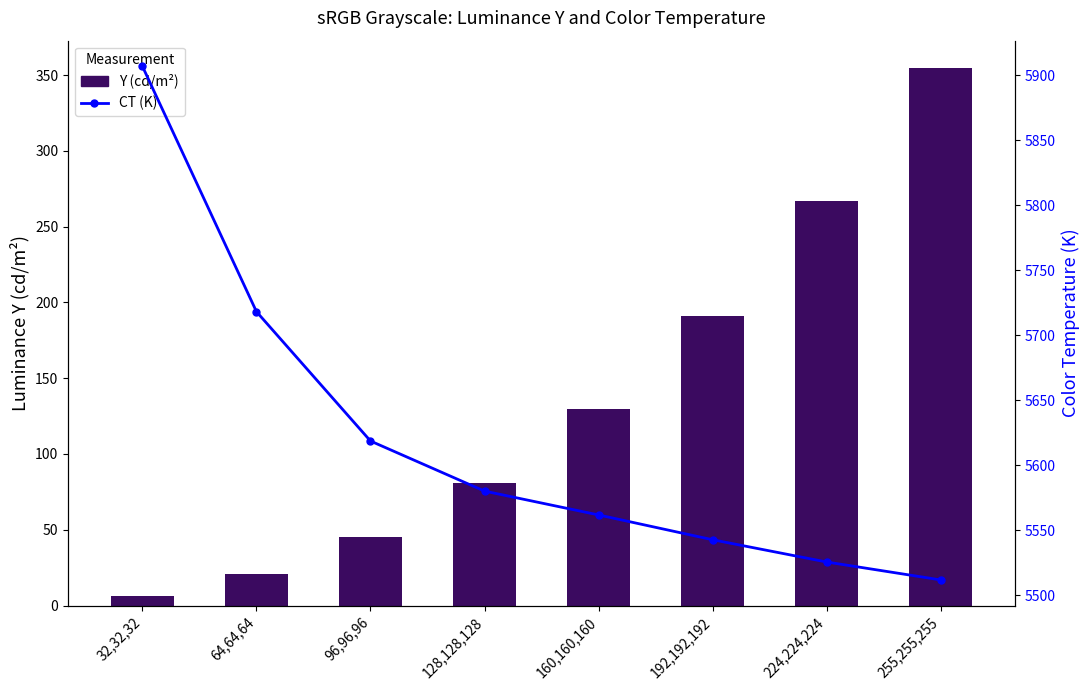

At which label does CT (K) reach its peak?

32,32,32